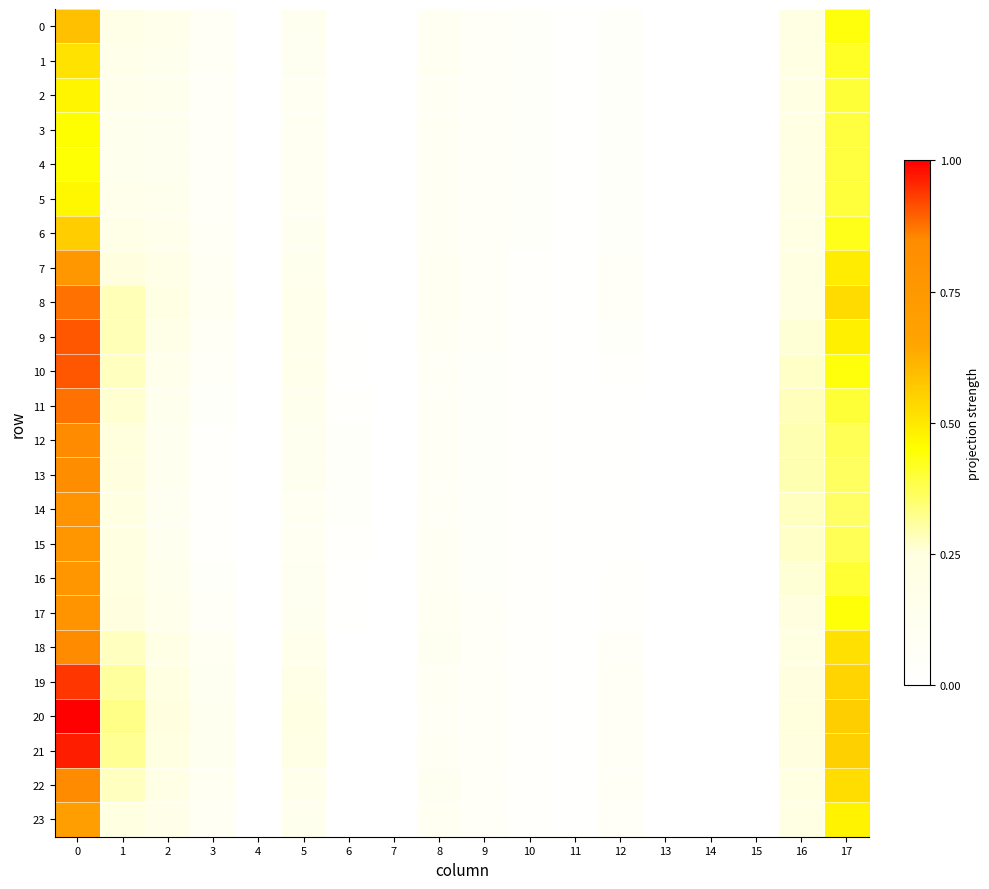

At 11, list the series in order from smallest to largest.

row_14, row_13, row_15, row_12, row_4, row_3, row_5, row_2, row_1, row_16, row_6, row_11, row_0, row_17, row_23, row_10, row_7, row_9, row_18, row_22, row_8, row_19, row_21, row_20